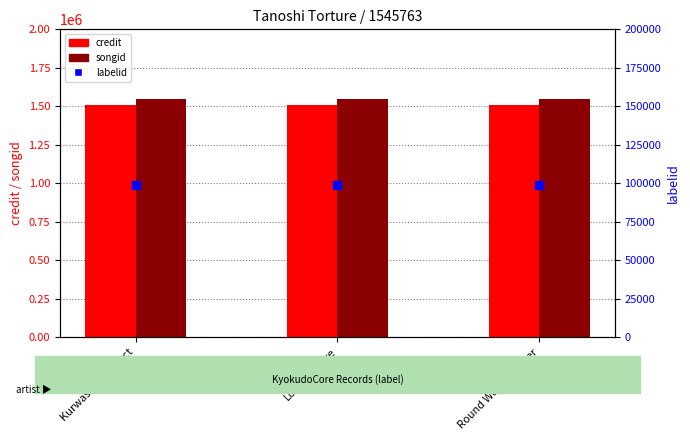

Which series contains the lowest Y value?

labelid